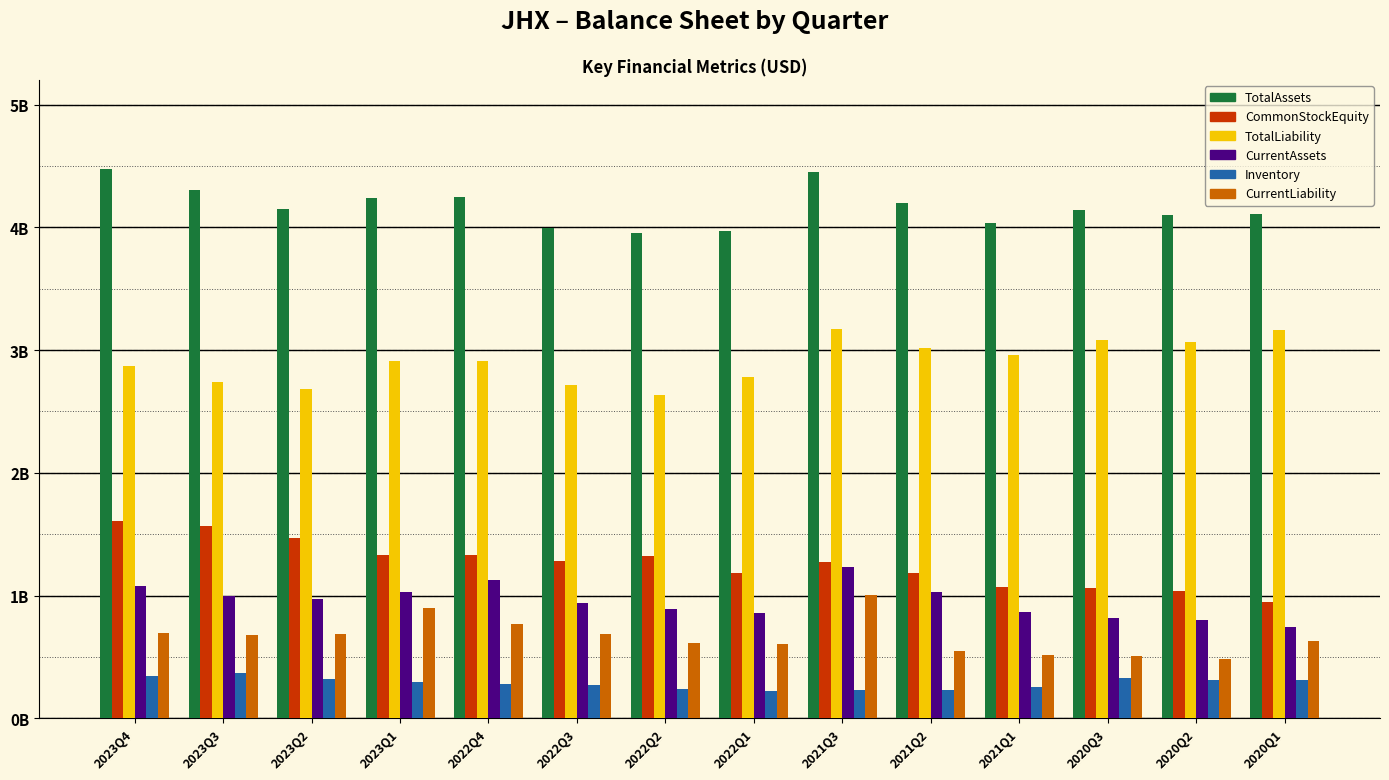

Are the bars grouped side by side (vs. stacked)?

Yes